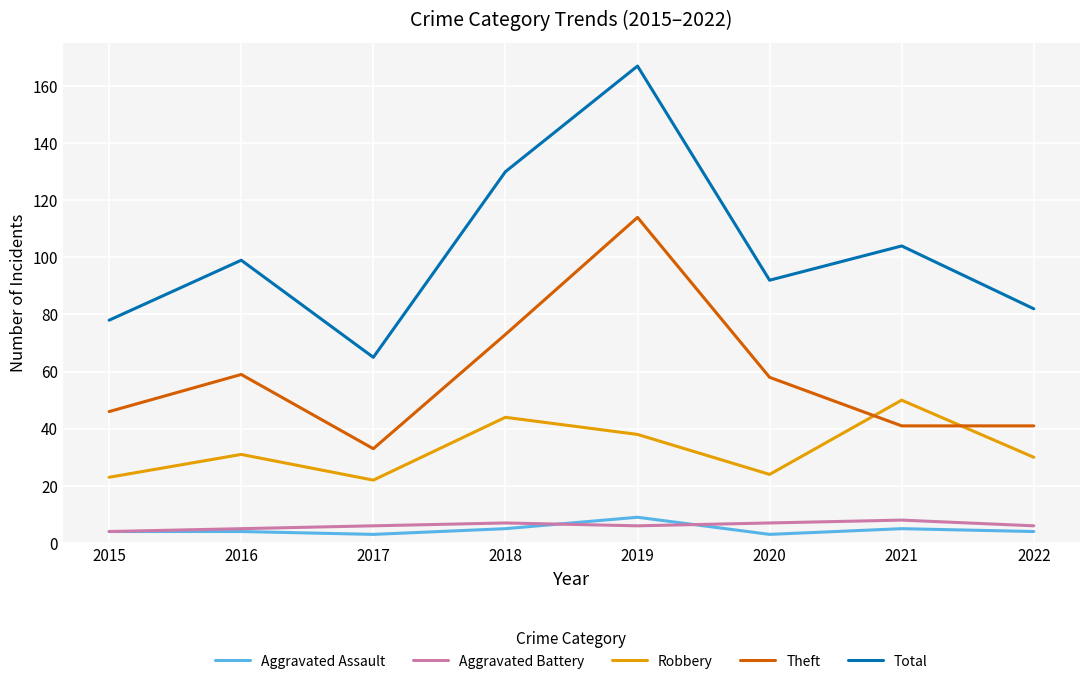

Where is the first local maximum for Robbery?

2016